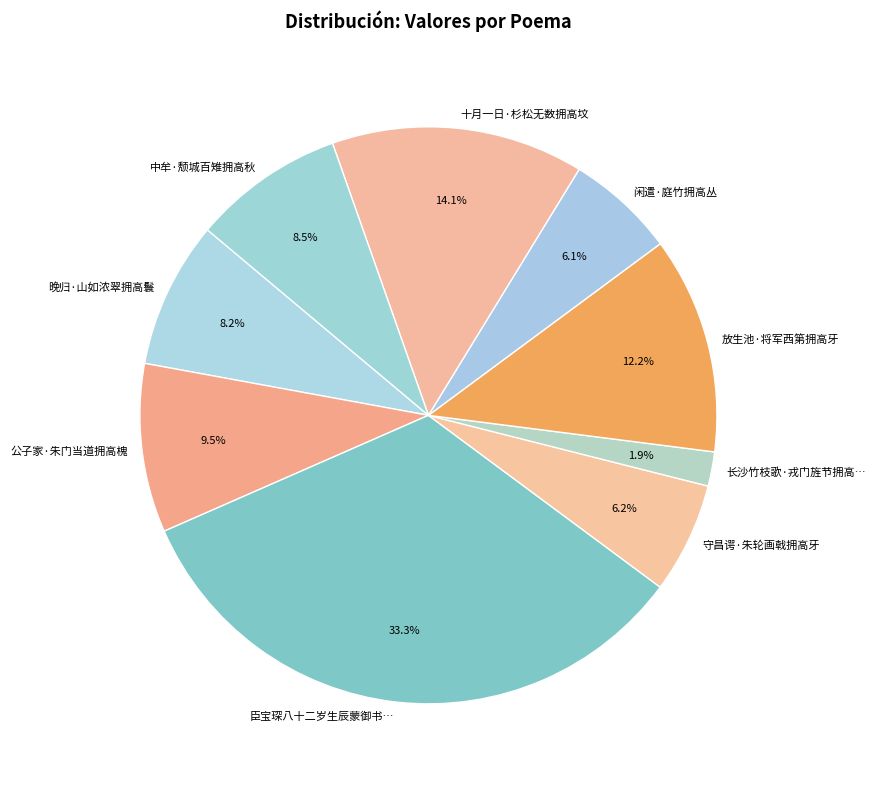

How many segments does this pie chart have?

9